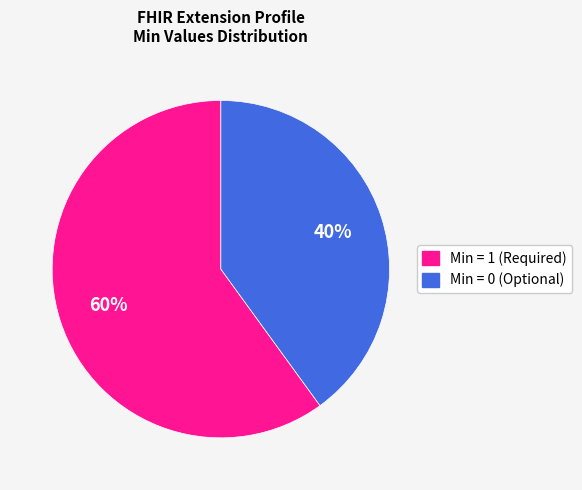

To the nearest percent, what is the average slice percentage?

50%